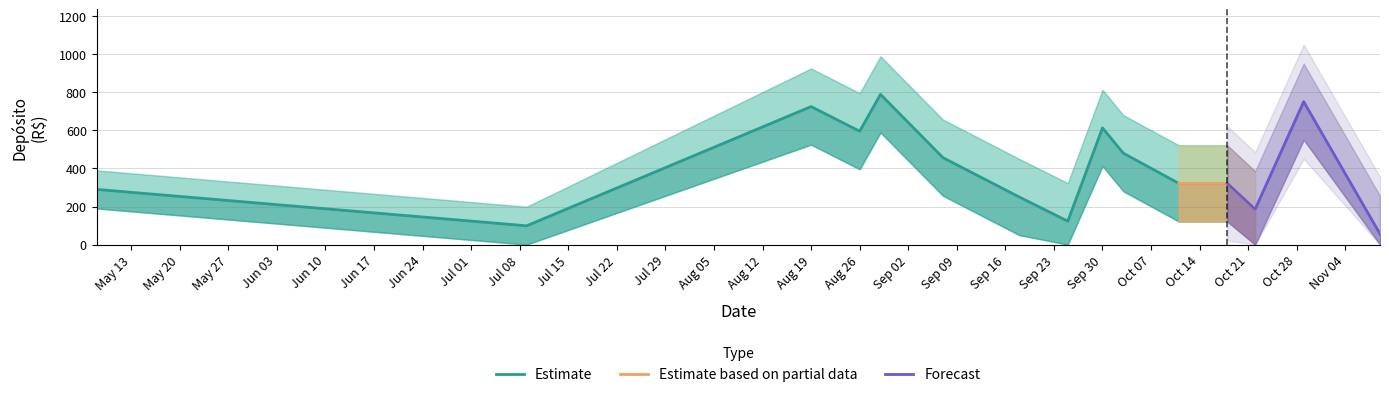

What is the smallest value displayed?

55.8